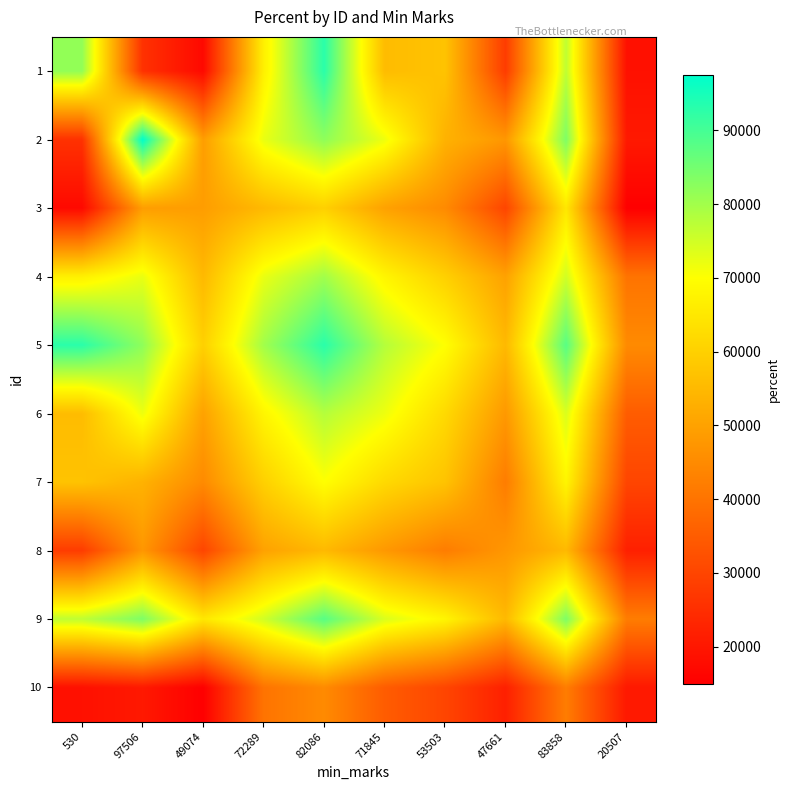

Reading left to right, list all the values displayed in this chart.

1: 530=81707	97506=25790	49074=17088	72289=66864	82086=92937	71845=55676	53503=57161	47661=27997	83858=76949	20507=18704
2: 530=25790	97506=97506	49074=49074	72289=72289	82086=82086	71845=71845	53503=53503	47661=47661	83858=83858	20507=20507
3: 530=17088	97506=49074	49074=49074	72289=55000	82086=60000	71845=50000	53503=45000	47661=30000	83858=65000	20507=15000
4: 530=66864	97506=72289	49074=55000	72289=72289	82086=80000	71845=68000	53503=60000	47661=50000	83858=75000	20507=40000
5: 530=92937	97506=82086	49074=60000	72289=80000	82086=92937	71845=78000	53503=70000	47661=55000	83858=88000	20507=45000
6: 530=55676	97506=71845	49074=50000	72289=68000	82086=78000	71845=71845	53503=62000	47661=48000	83858=74000	20507=35000
7: 530=57161	97506=53503	49074=45000	72289=60000	82086=70000	71845=62000	53503=57161	47661=42000	83858=68000	20507=30000
8: 530=27997	97506=47661	49074=30000	72289=50000	82086=55000	71845=48000	53503=42000	47661=47661	83858=55000	20507=22000
9: 530=76949	97506=83858	49074=65000	72289=75000	82086=88000	71845=74000	53503=68000	47661=55000	83858=83858	20507=42000
10: 530=18704	97506=20507	49074=15000	72289=40000	82086=45000	71845=35000	53503=30000	47661=22000	83858=42000	20507=20507